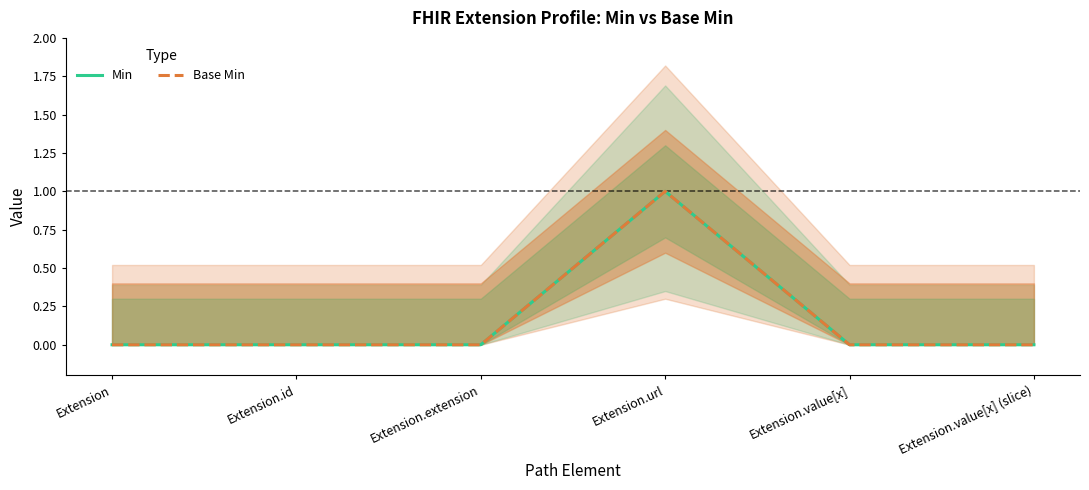

How many values in the Base Min series exceed 0?

1